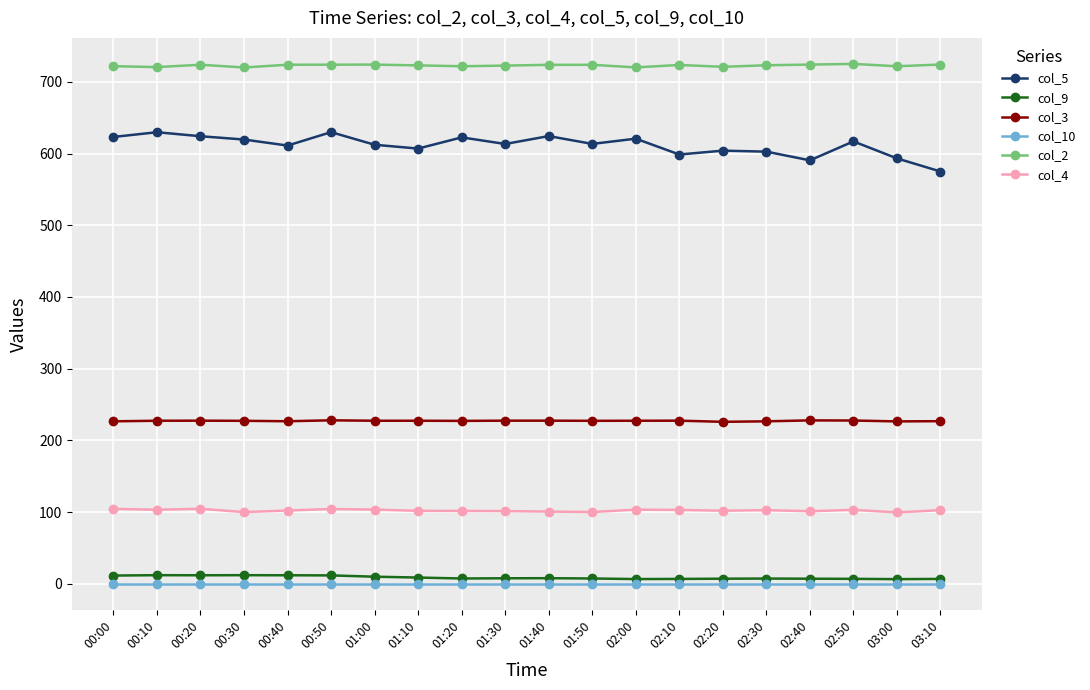

Which series has the largest range (max minus min)?

col_5